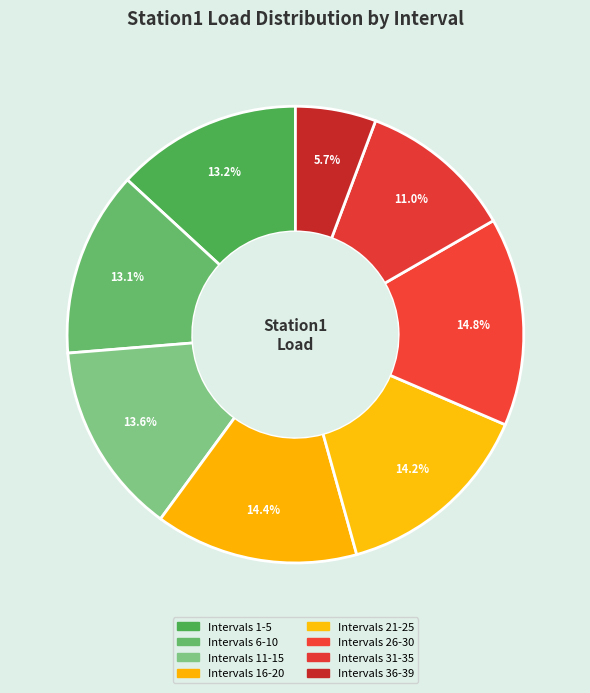

Which category has the smallest portion of the pie?

Intervals 36-39